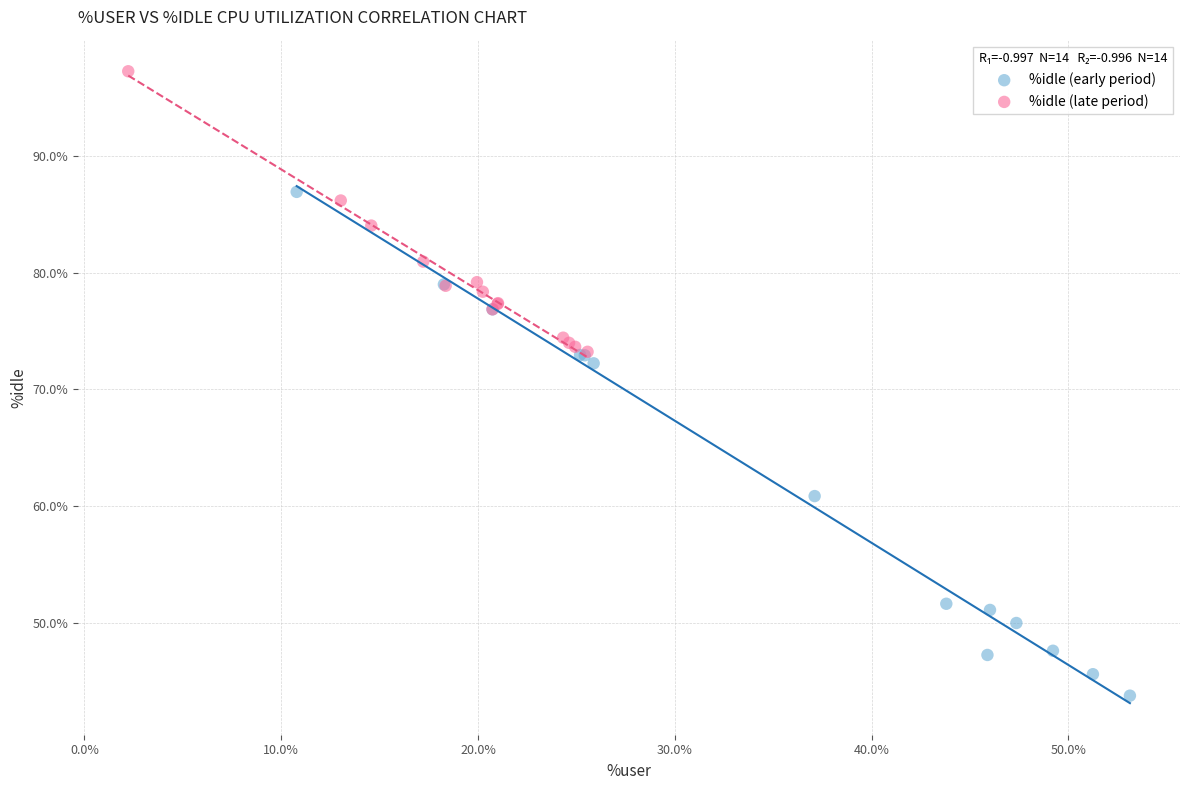

Which series contains the highest Y value?

%idle (late period)